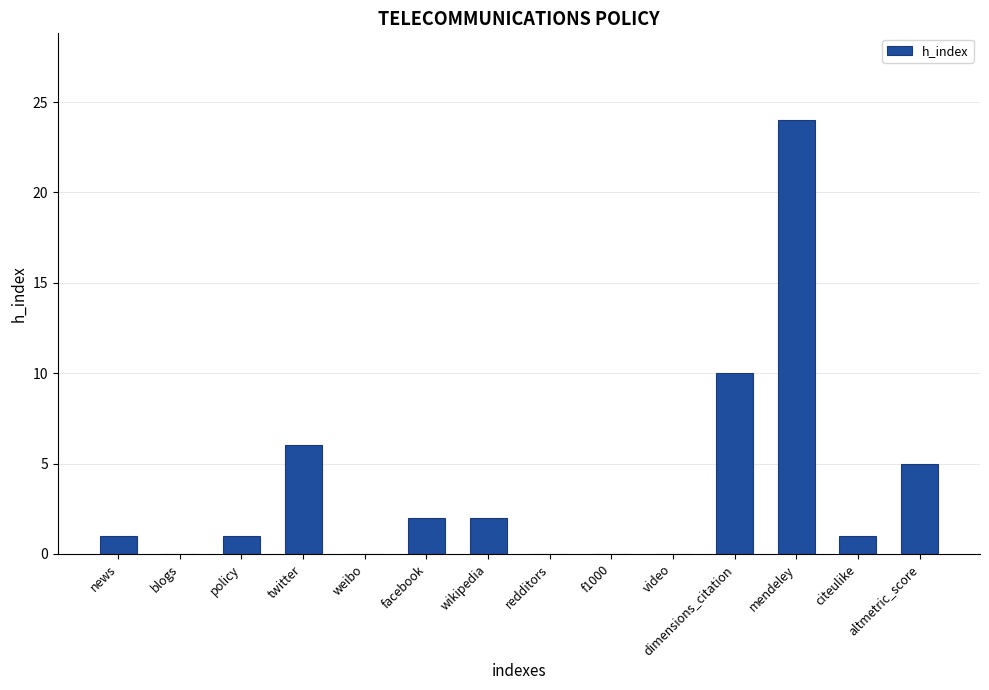

At which category does the chart reach its peak across all series?

mendeley